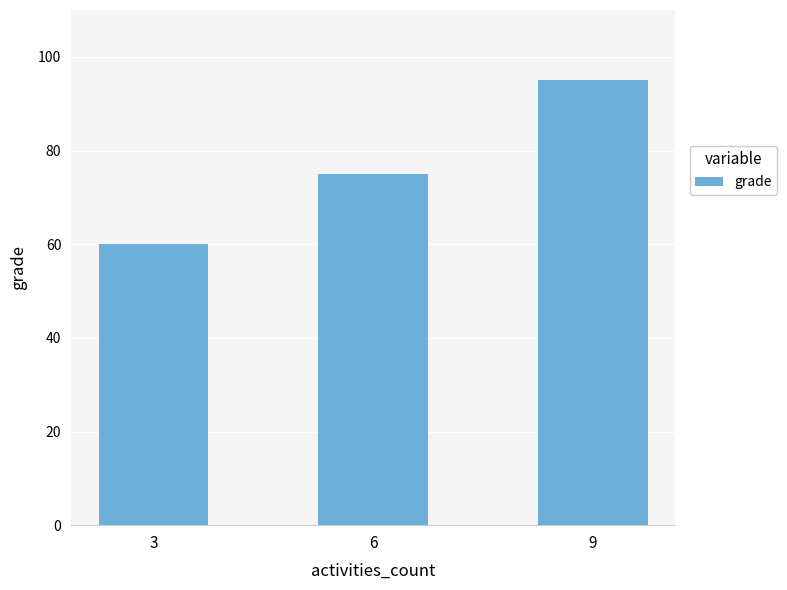

At which category does the chart reach its peak across all series?

9